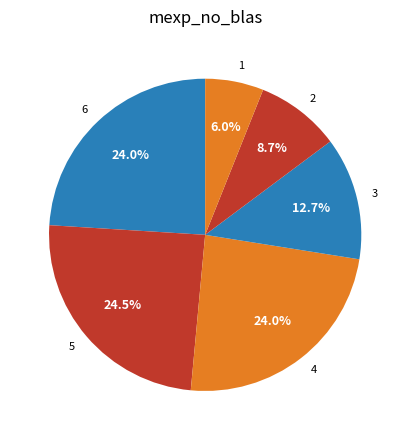

To the nearest percent, what is the combined percentage of 2 and 4?

33%